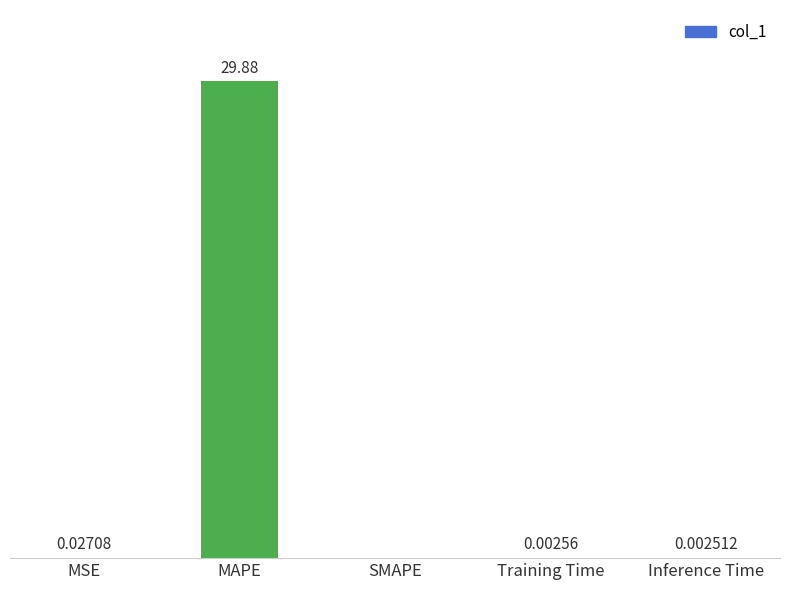

At which category does the chart reach its peak across all series?

MAPE